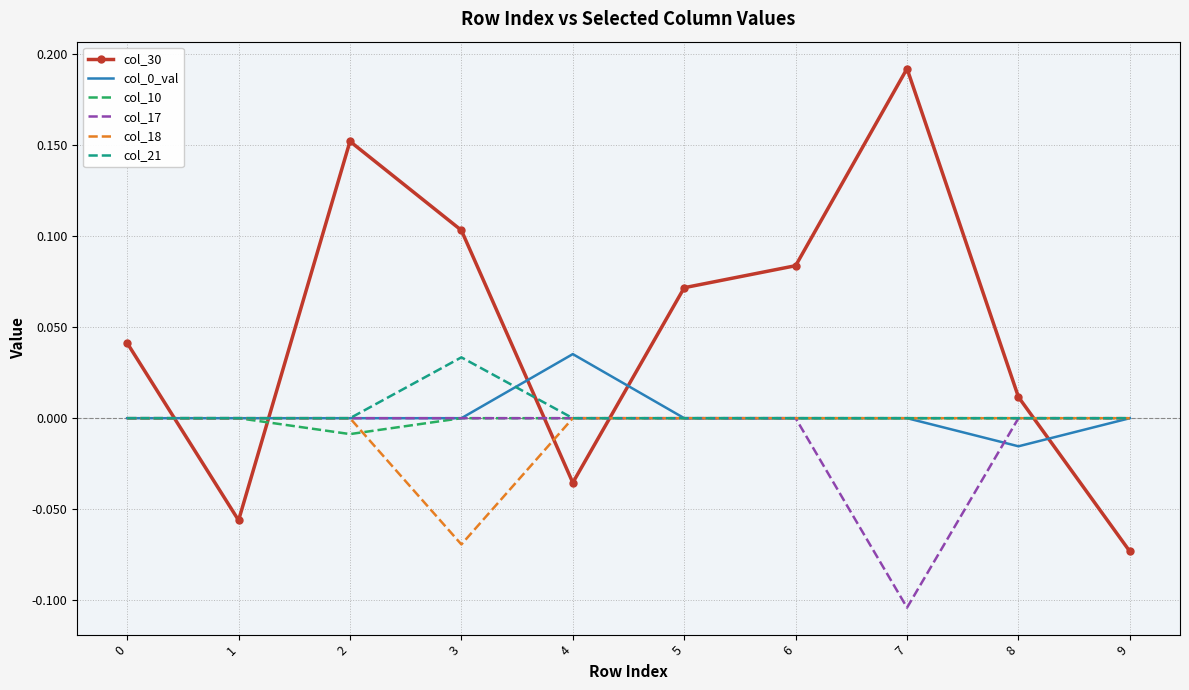

Which series has the largest total across all categories?

col_30